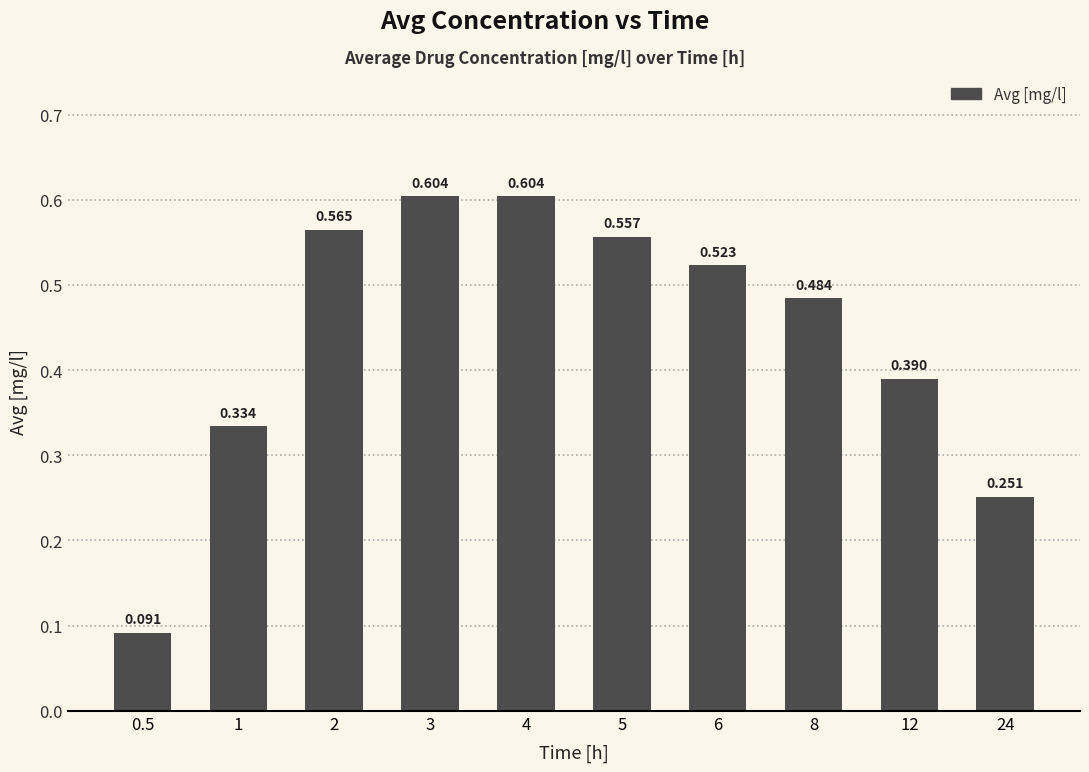

What is the difference between the second highest and second lowest values?

0.4